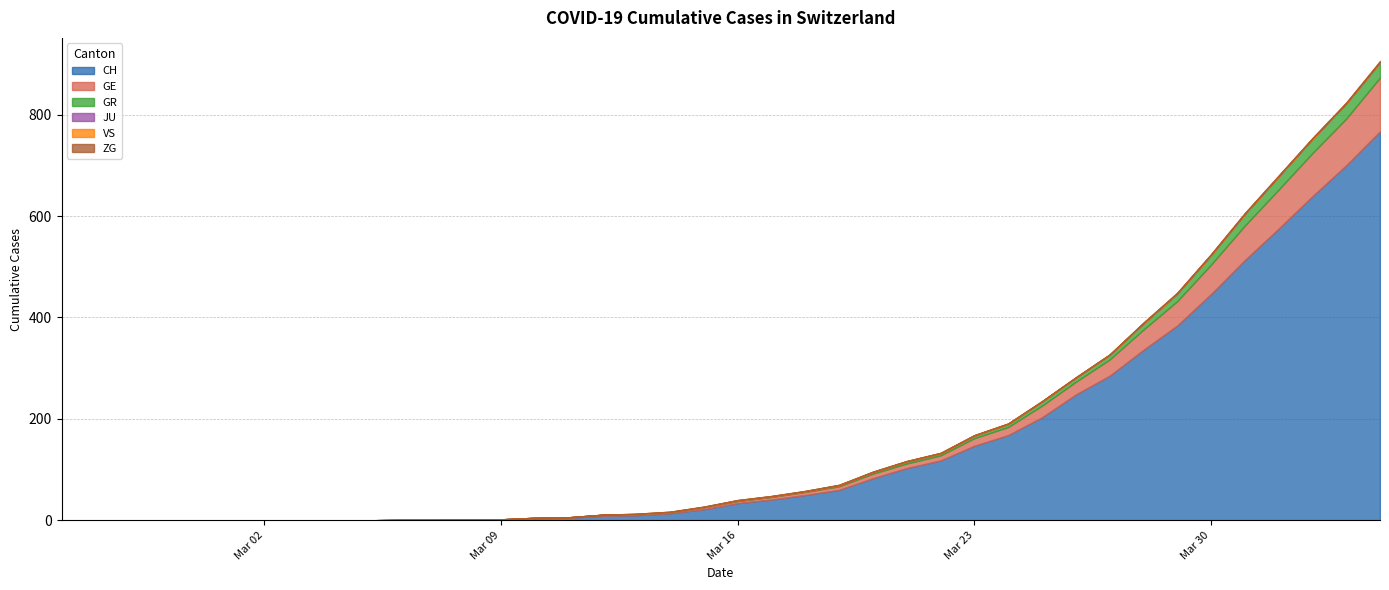

How many values in VS are above zero?

23